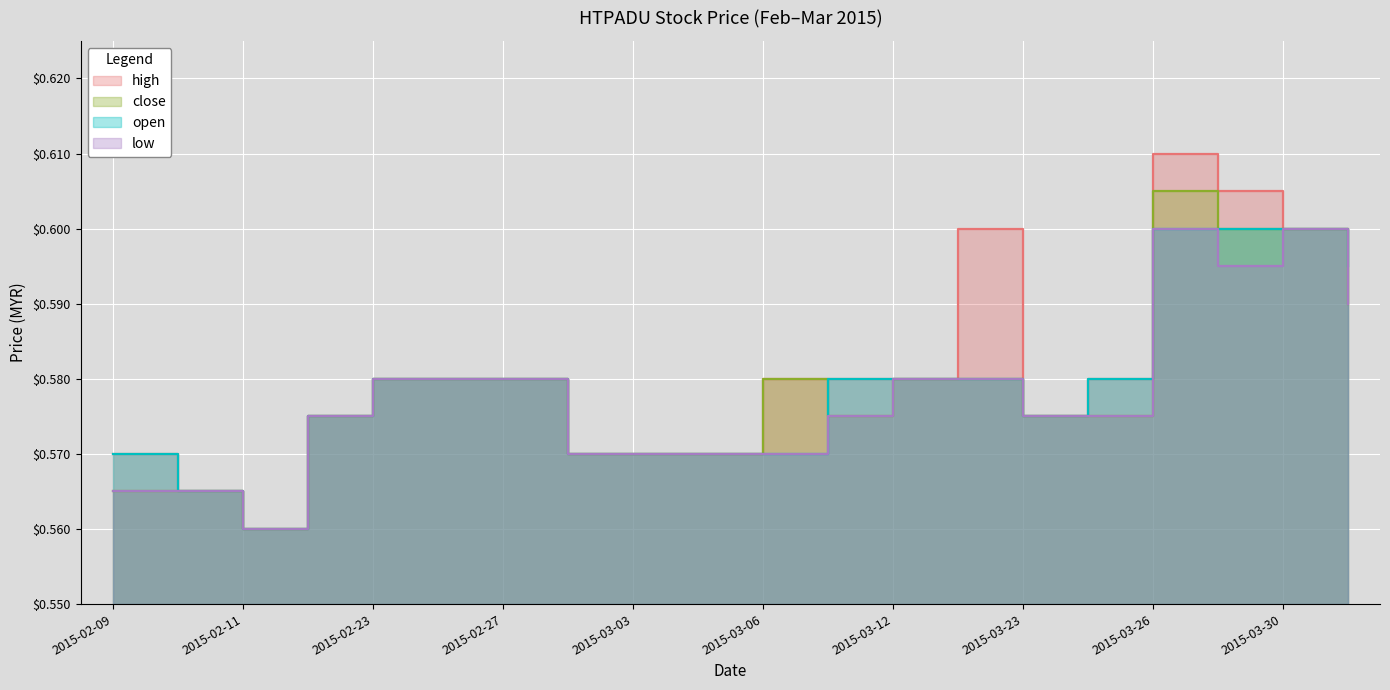

Rank the series by their maximum value, from lowest to highest.

open, low, close, high